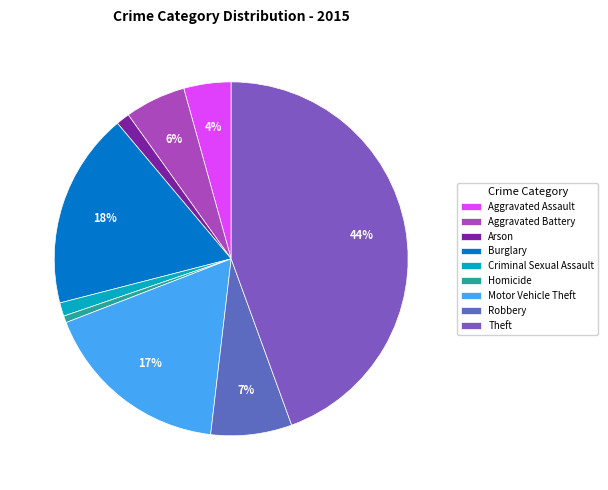

Which category has the biggest portion of the pie?

Theft